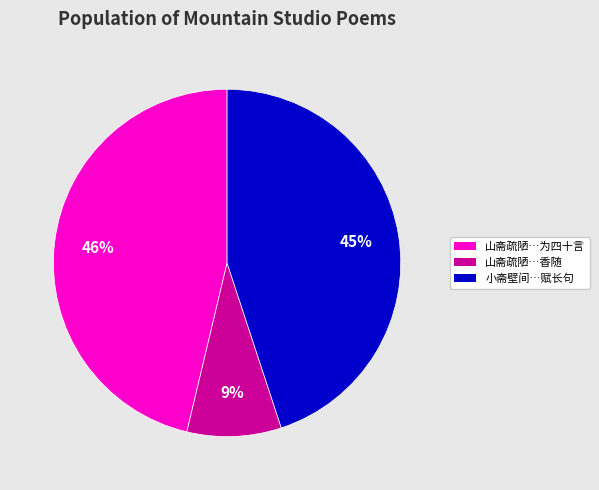

Is there any slice that represents more than half of the pie?

No